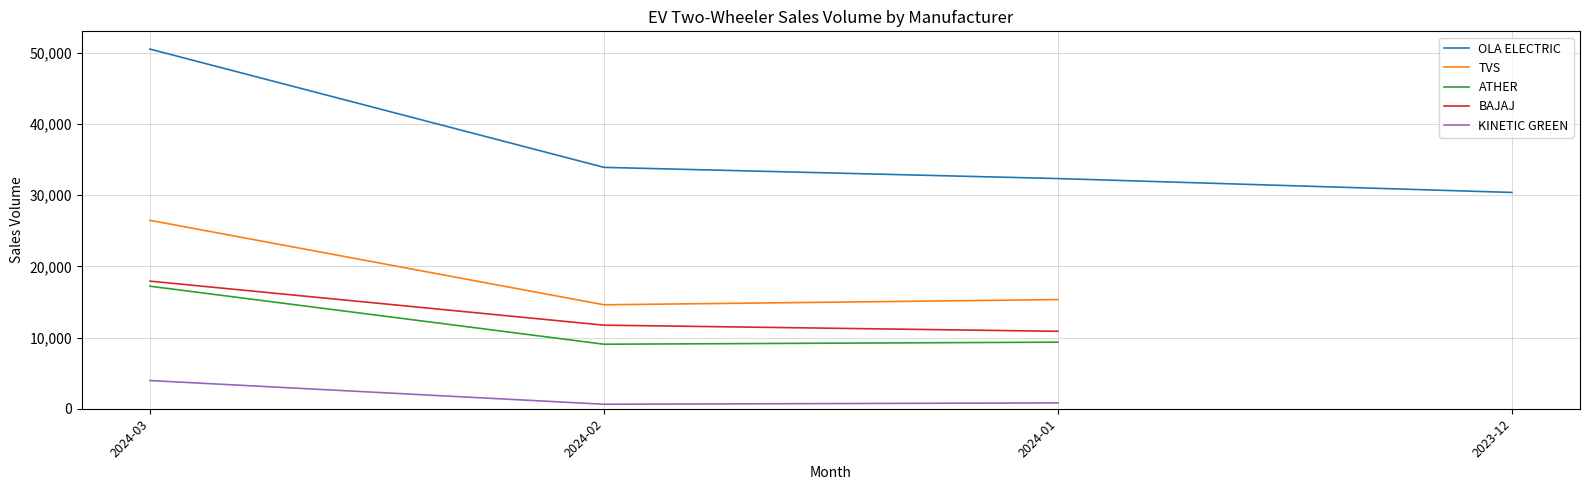

At which category is the sum across all series the highest?

2024-03